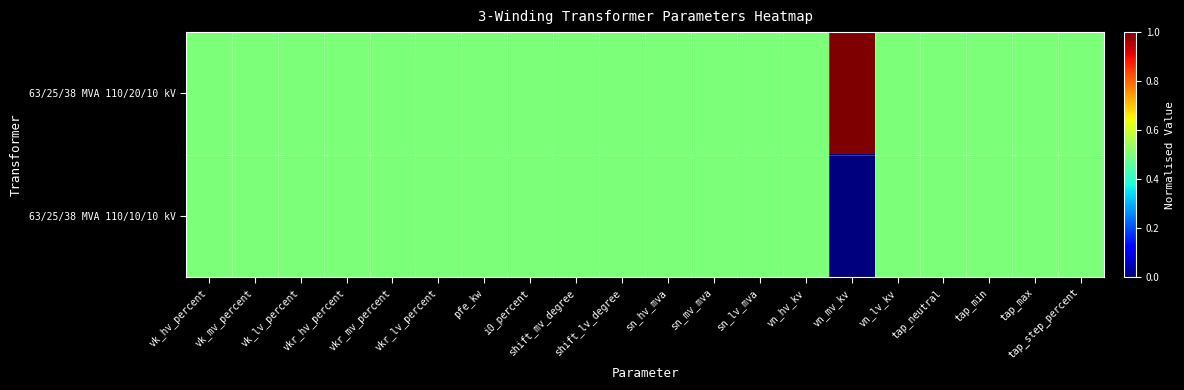

Between vn_mv_kv and vn_hv_kv, which is larger?

vn_mv_kv